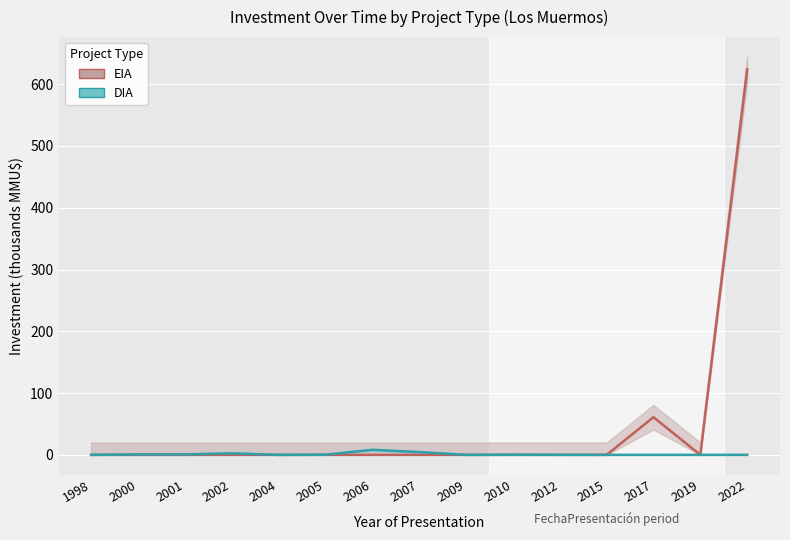

List the series in order of their peak value, lowest first.

DIA, EIA